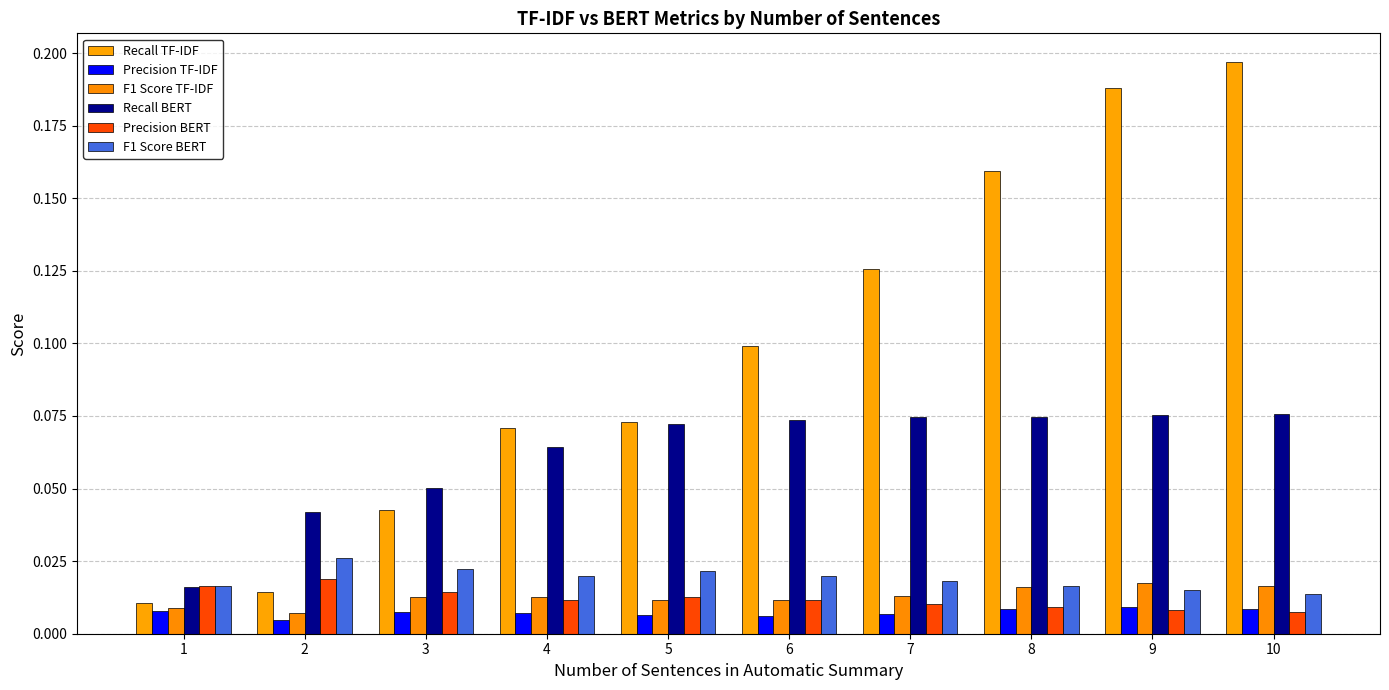

Which series has the largest range (max minus min)?

Recall TF-IDF